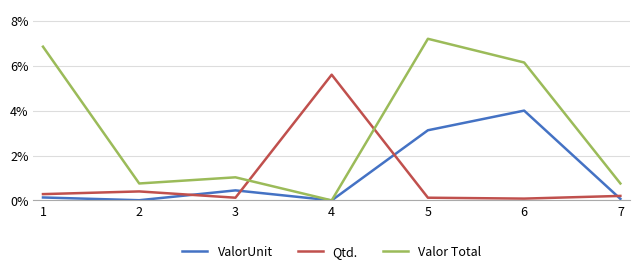

What is the difference between the maximum and minimum values in the ValorUnit series?

4.0